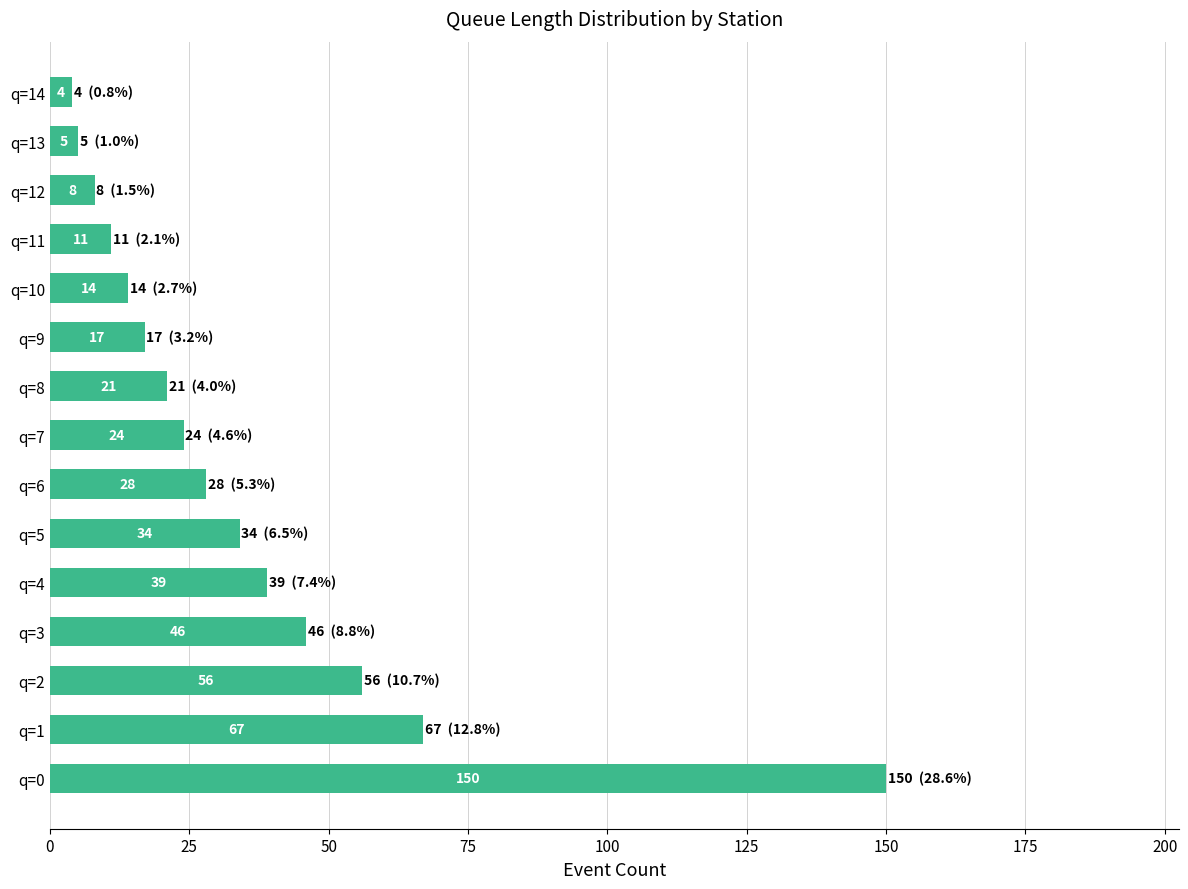

What is the change in value from q=3 to q=14?

-42